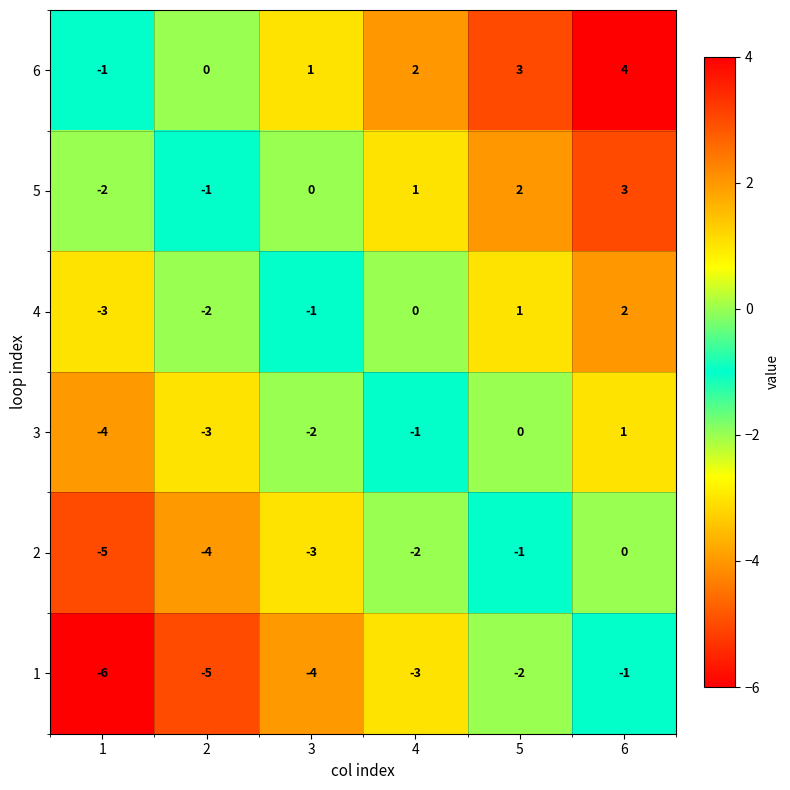

The value of 1 at 3 is -2. True or false?

False